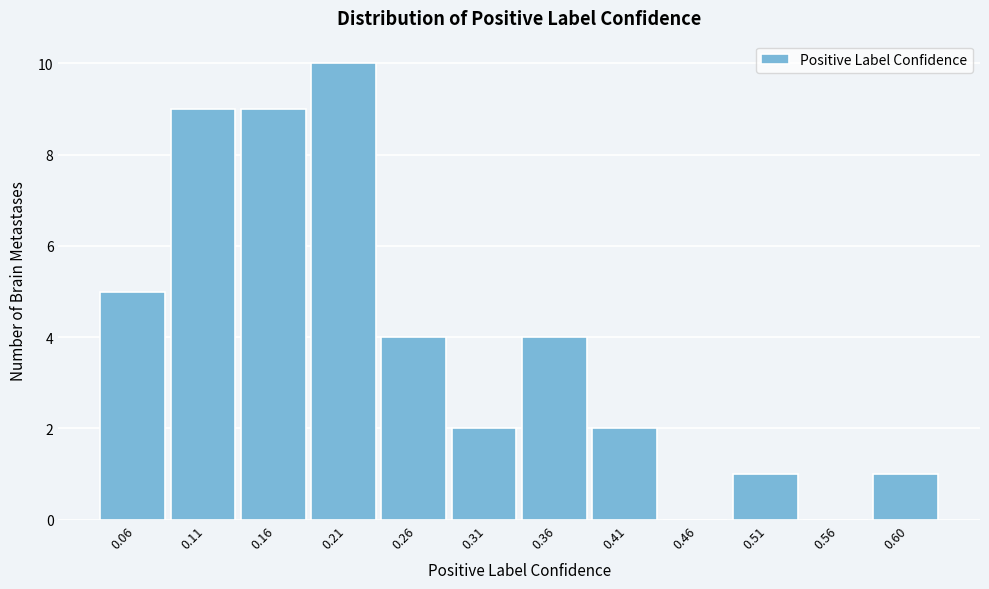

Reading right to left, list all the values displayed in this chart.

0.60=1	0.56=0	0.51=1	0.46=0	0.41=2	0.36=4	0.31=2	0.26=4	0.21=10	0.16=9	0.11=9	0.06=5